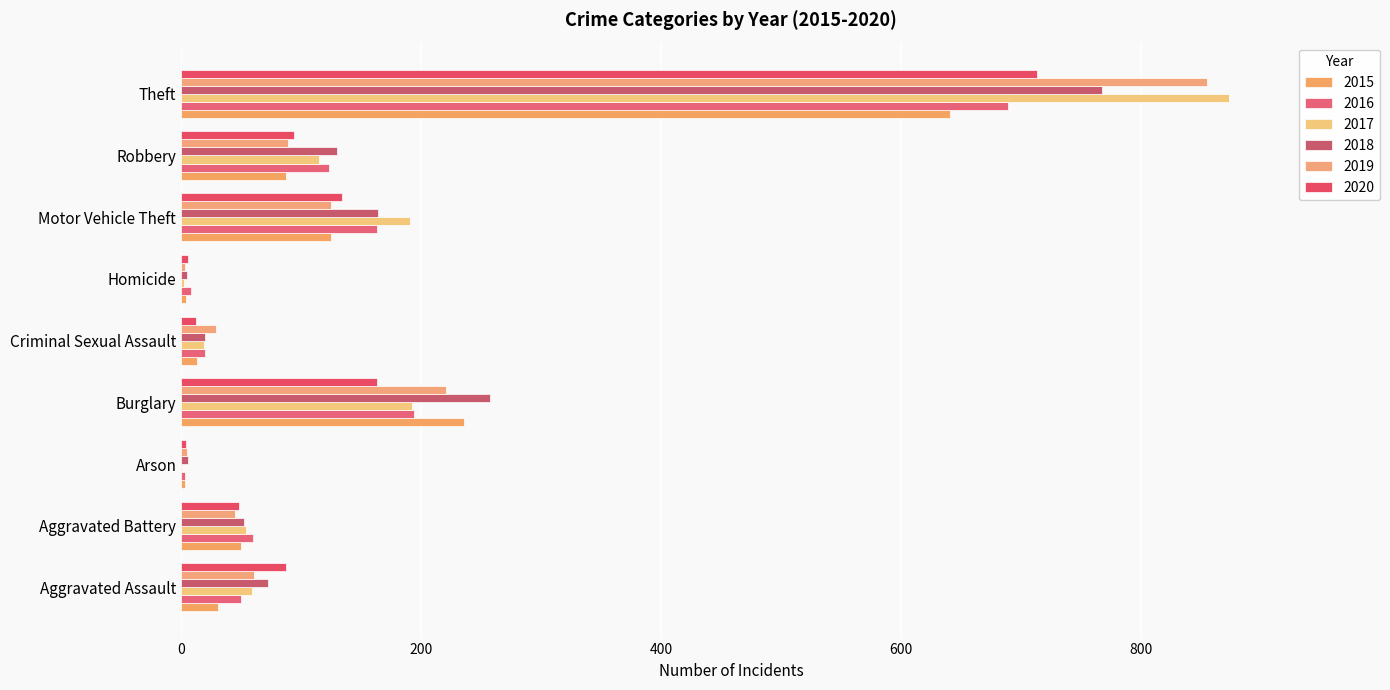

At which label does 2017 reach its minimum?

Arson